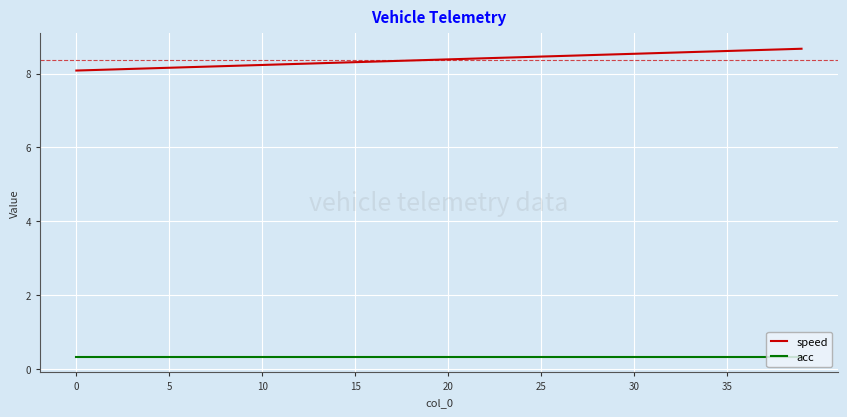

At how many categories does at least one series exceed 6?

40